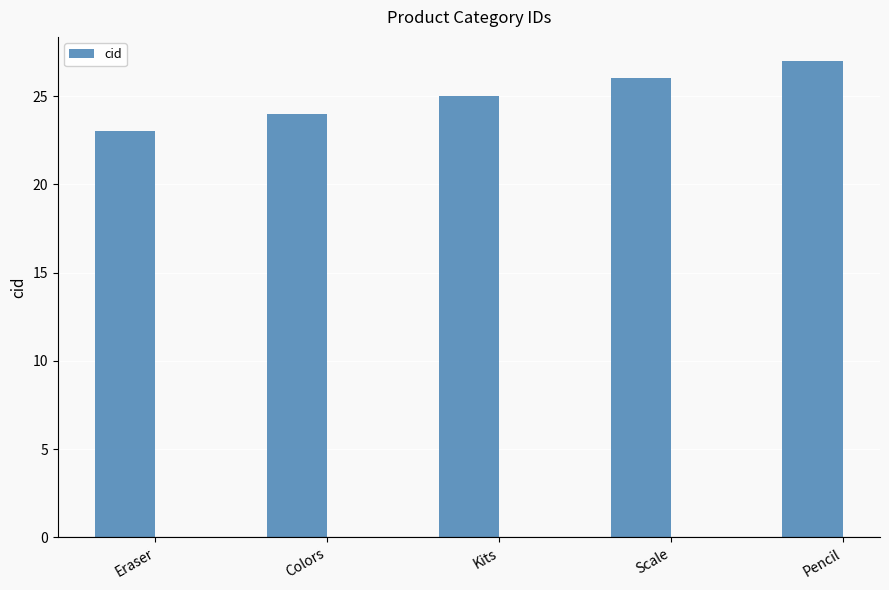

Approximately how many times larger is the value at Scale compared to Eraser?

1.1